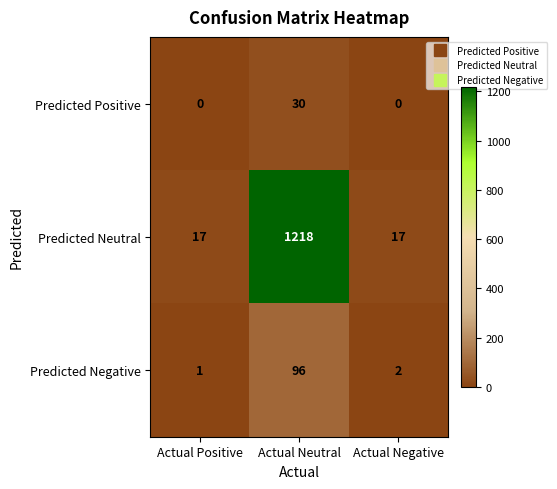

List the labels in order of Predicted Negative value, largest first.

Actual Neutral, Actual Negative, Actual Positive